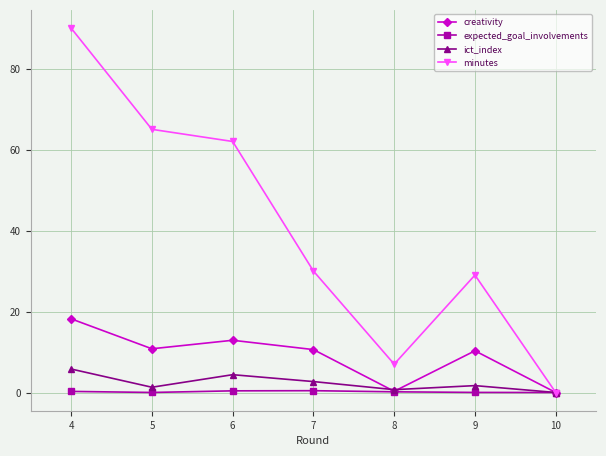

True or false: minutes has more than 2 points higher than both neighbors.

False